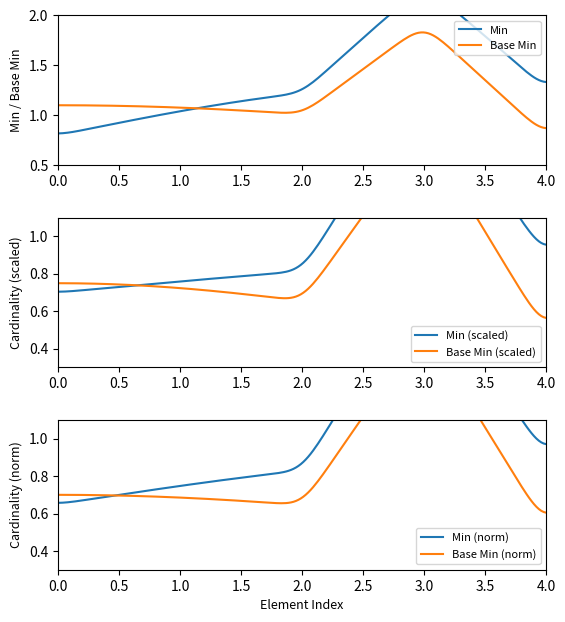

The value of Base Min at Extension.id is 0. True or false?

False